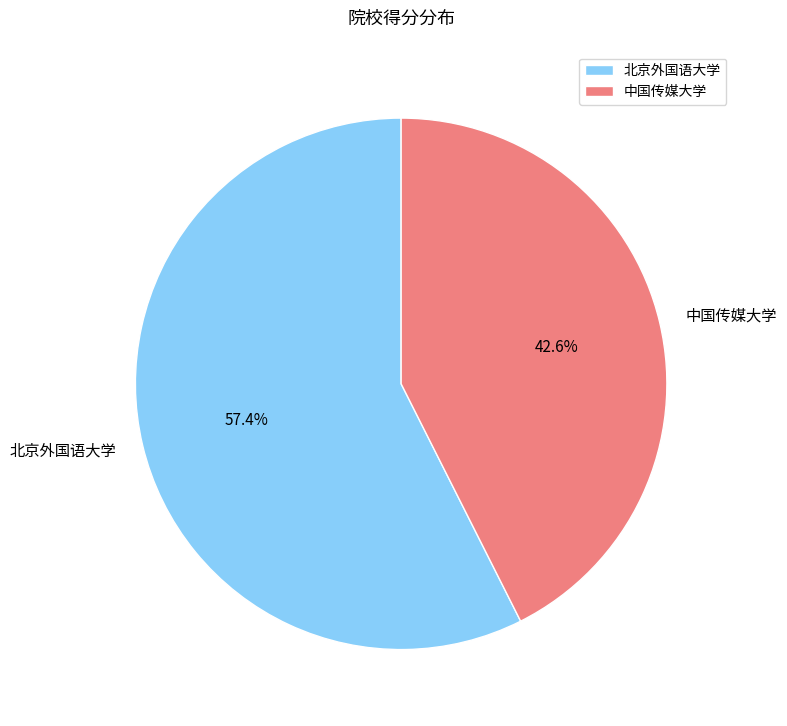

Does 北京外国语大学 represent more than half of the total?

Yes